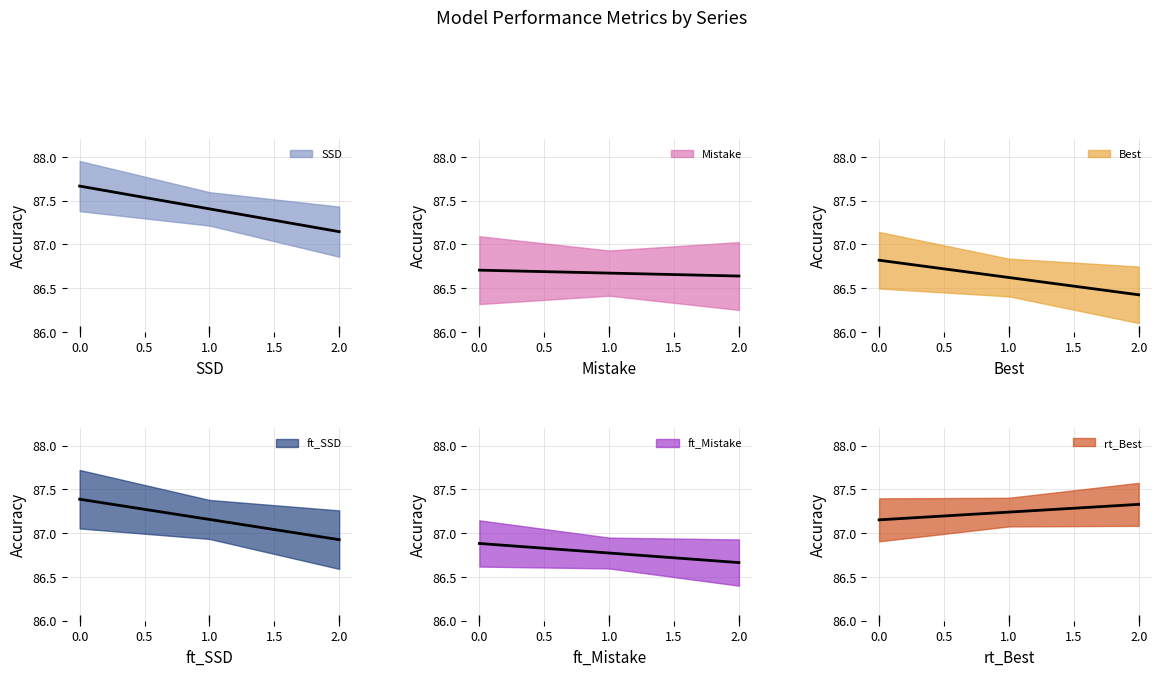

What is the lowest value of the Mistake series?

86.5